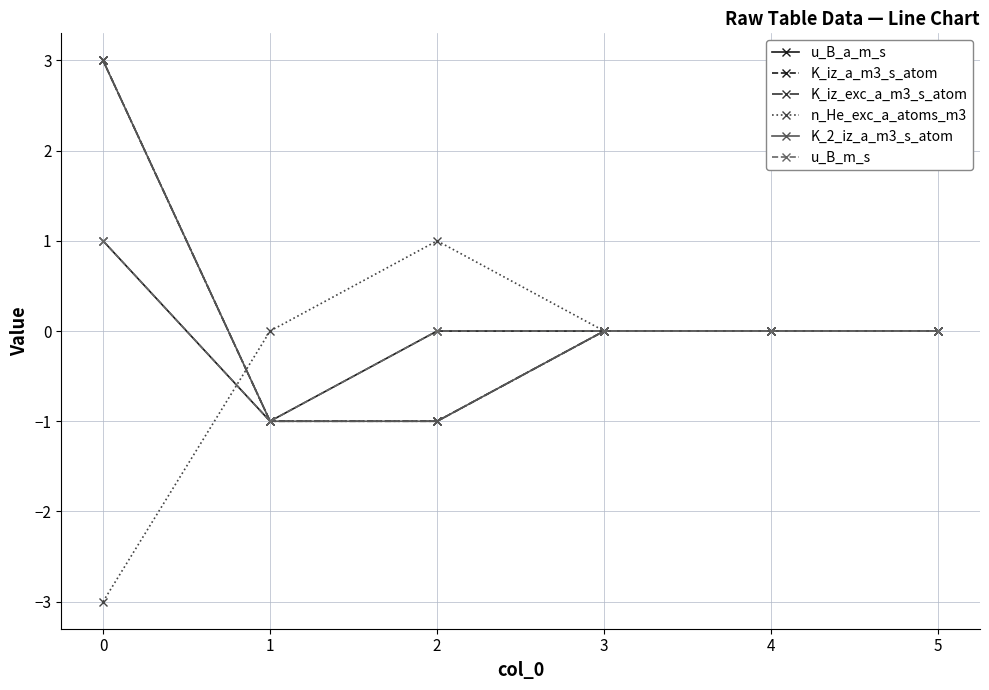

Is this an area chart (filled region under the line)?

No